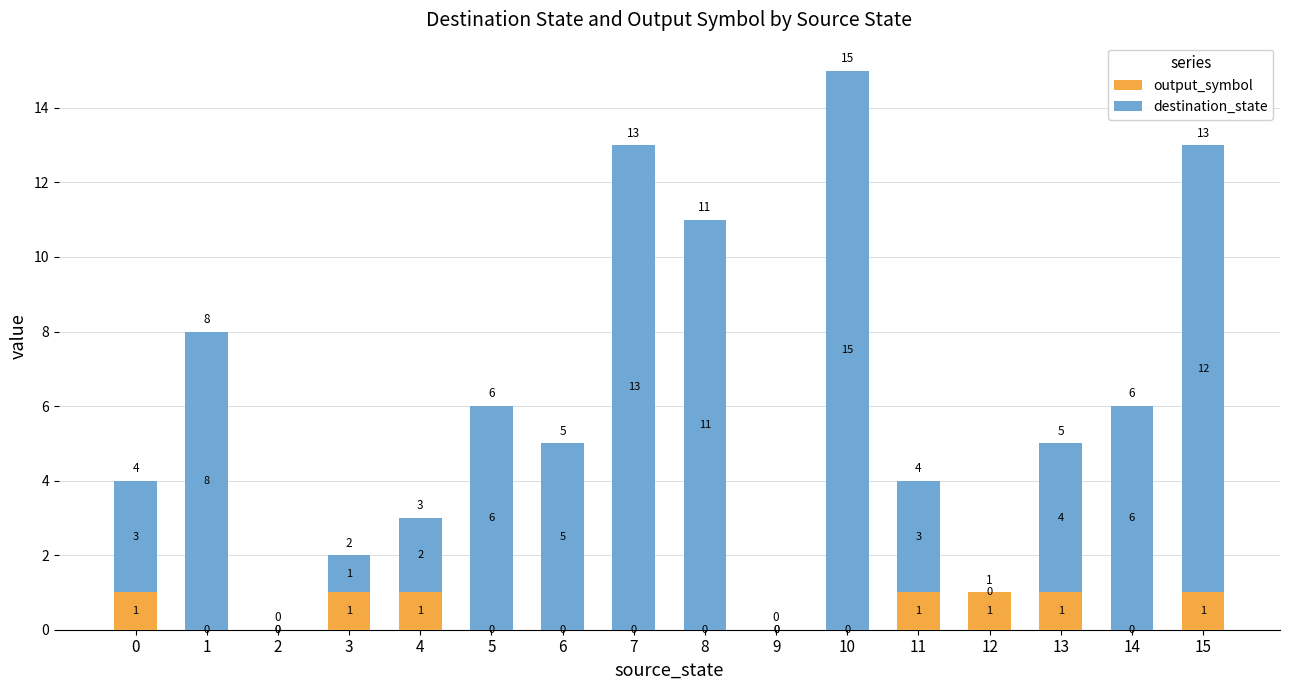

What is the total value across all series at 8?

11